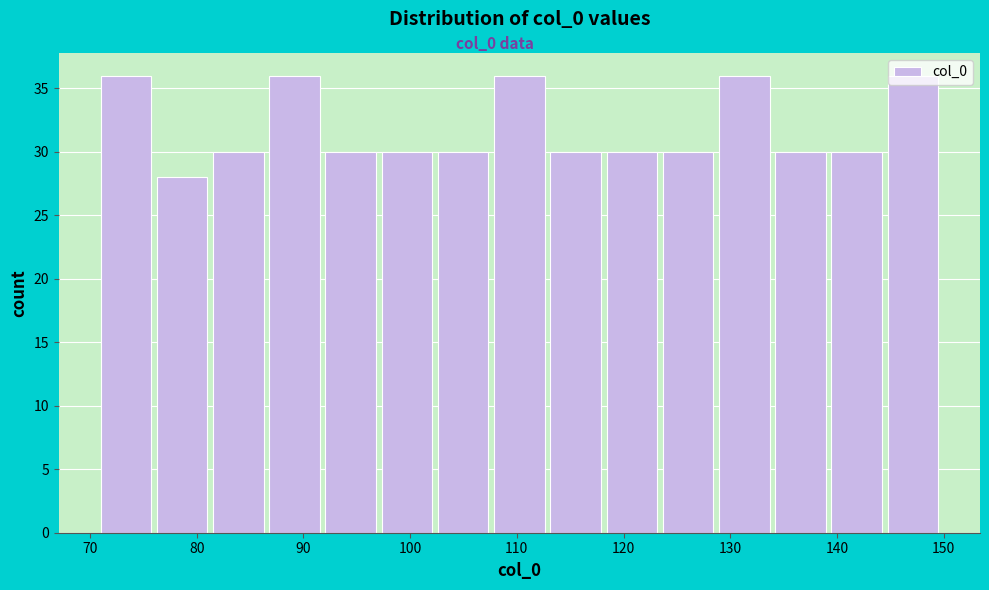

Reading left to right, transcribe this chart: for each bar, give the range it covers on the x-axis and its height. Neither the bar edges nor the heights are printed on the chart, so give them approximately, as read against the axes.

71 to 76: 36
76 to 82: 28
82 to 87: 30
87 to 92: 36
92 to 97: 30
97 to 103: 30
103 to 108: 30
108 to 113: 36
113 to 118: 30
118 to 124: 30
124 to 129: 30
129 to 134: 36
134 to 139: 30
139 to 145: 30
145 to 150: 36